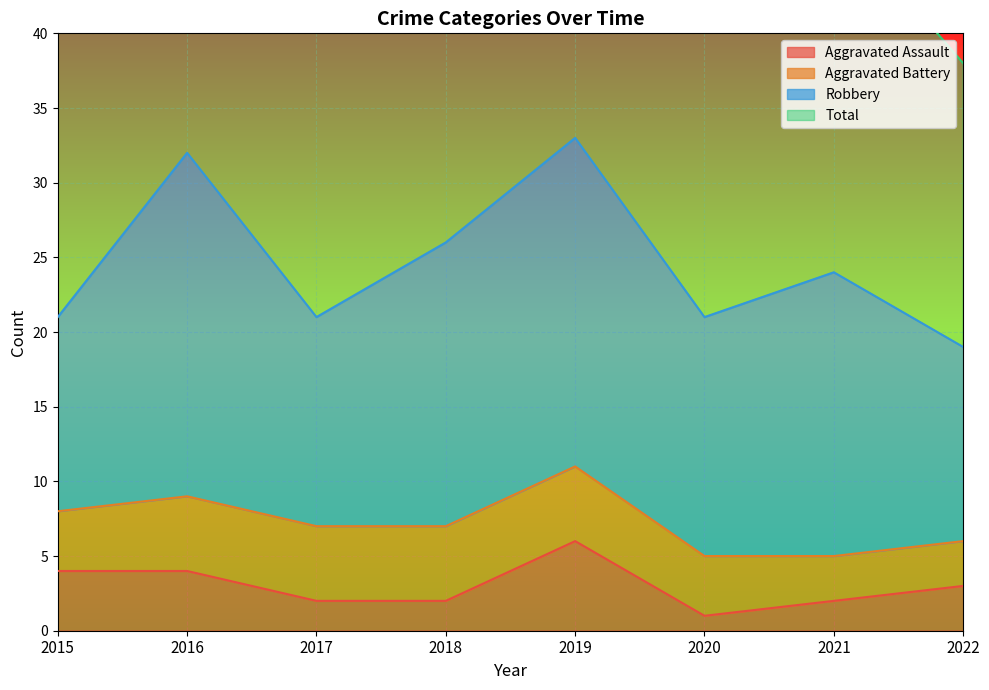

What is the minimum value shown in the chart?

1